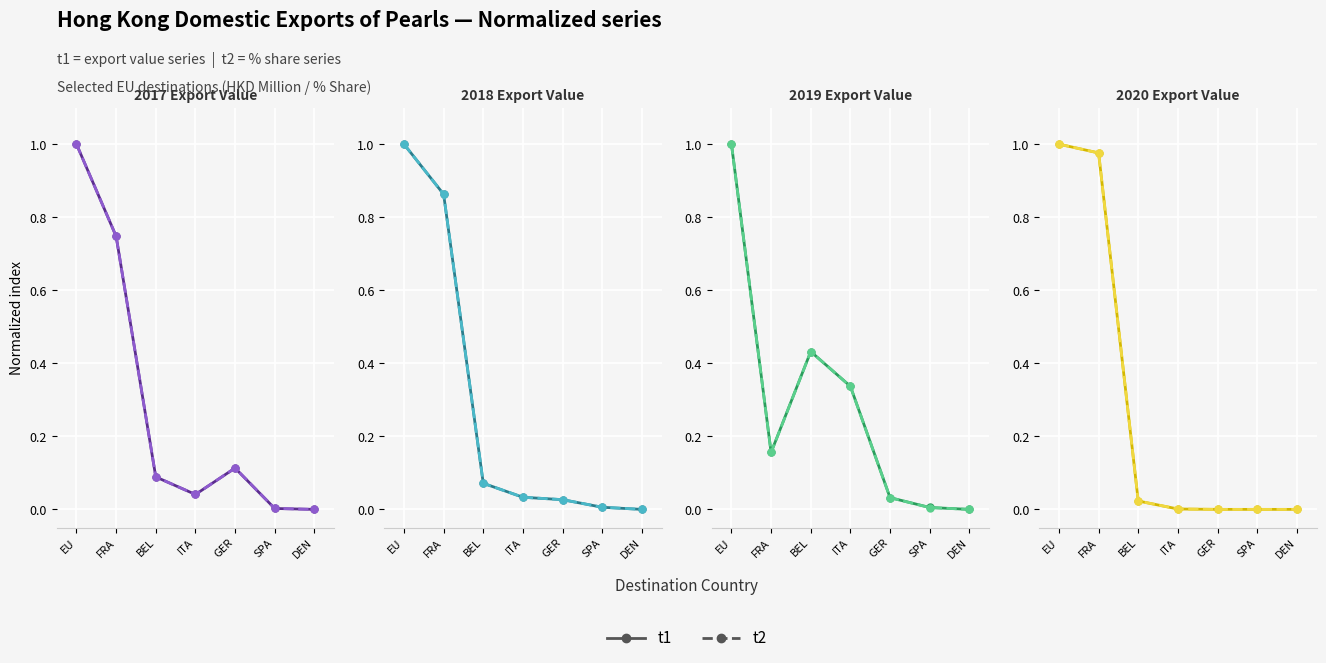

Between EU and BEL, which series saw the biggest shift?

t2